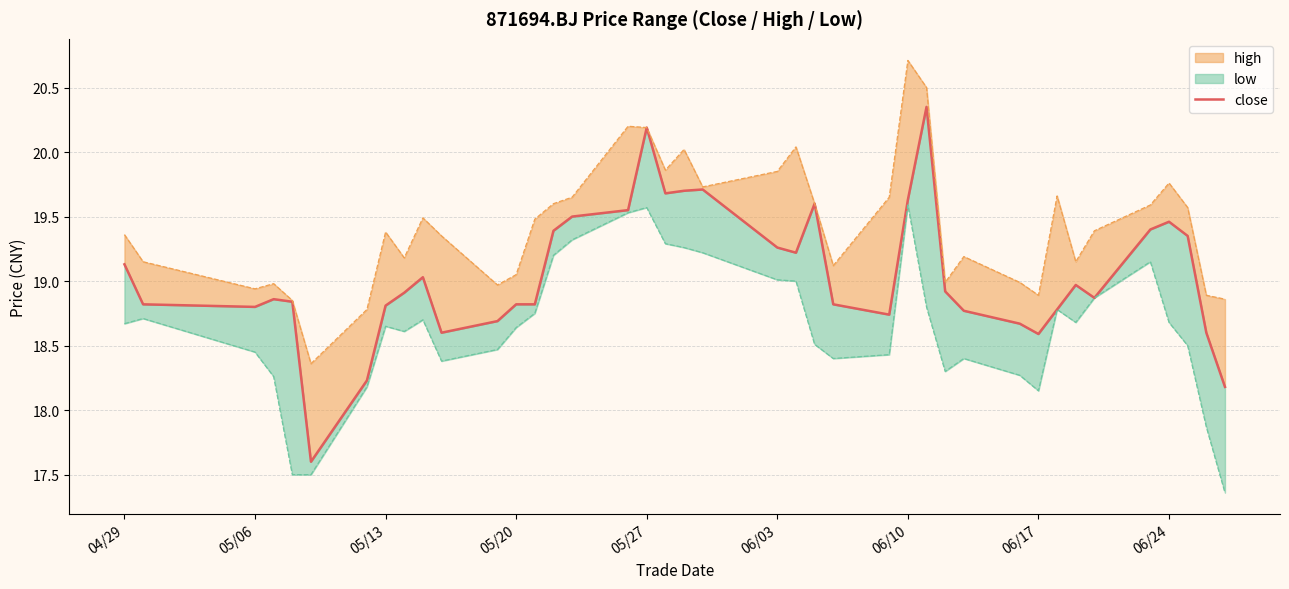

What is the value of the 26th point from the left?

18.7